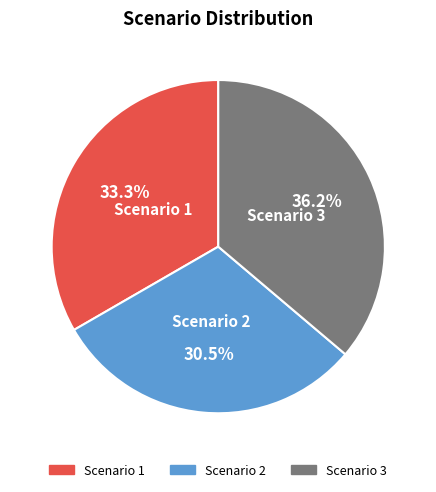

Rank the categories by value from highest to lowest.

Scenario 3, Scenario 1, Scenario 2